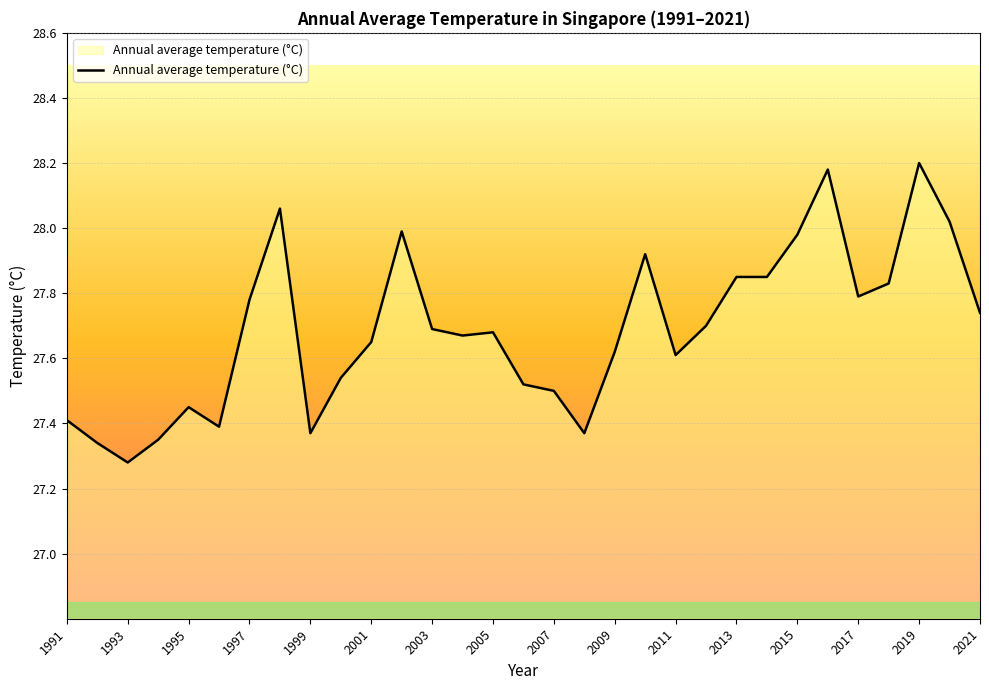

What is the difference between the maximum and minimum values?

0.9